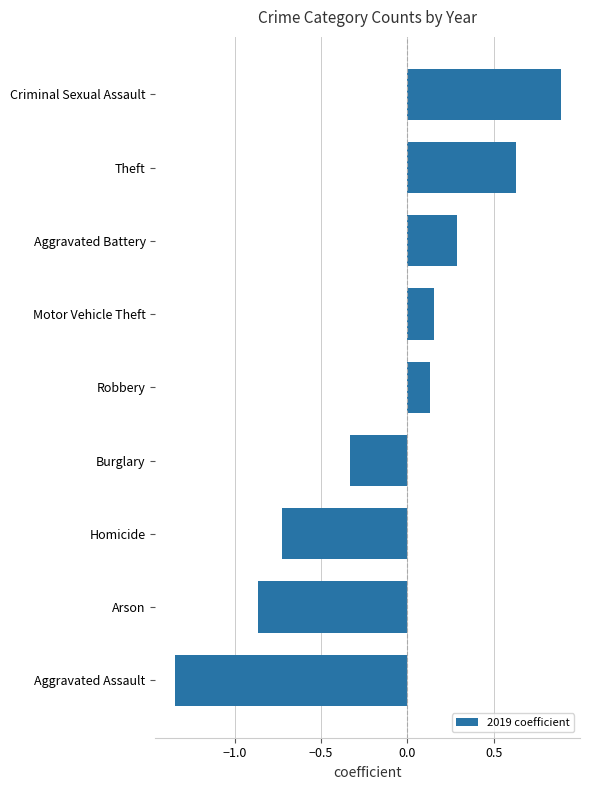

Between Aggravated Assault and Homicide, which is larger?

Homicide